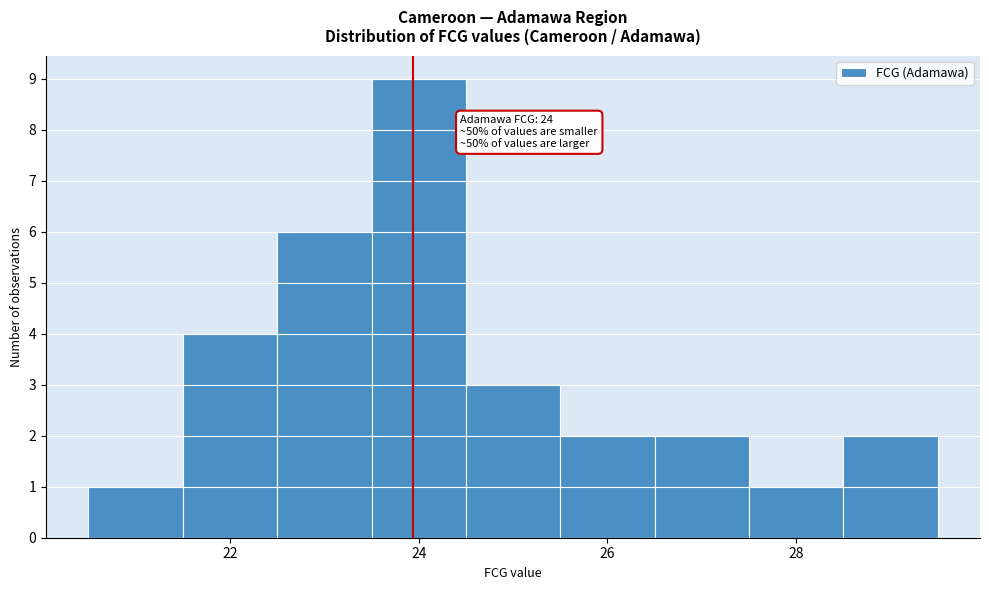

Over which range of the x-axis is the bar tallest?

23.5 to 24.5